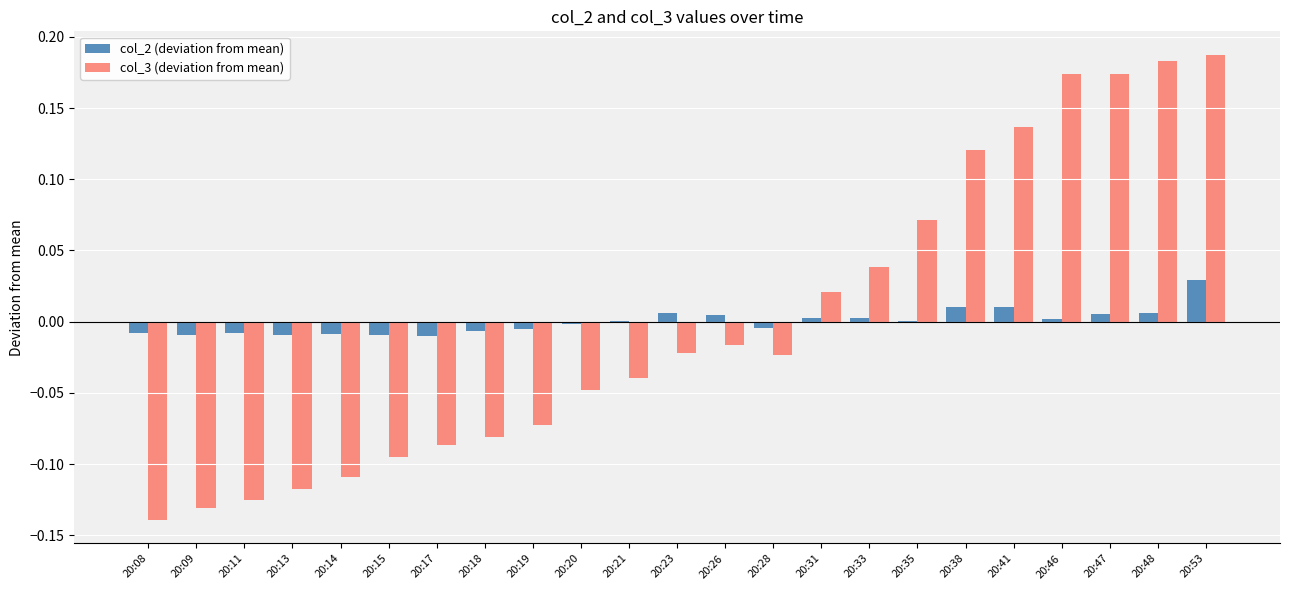

Which series changed the most between 20:14 and 20:53?

col_3 (deviation from mean)